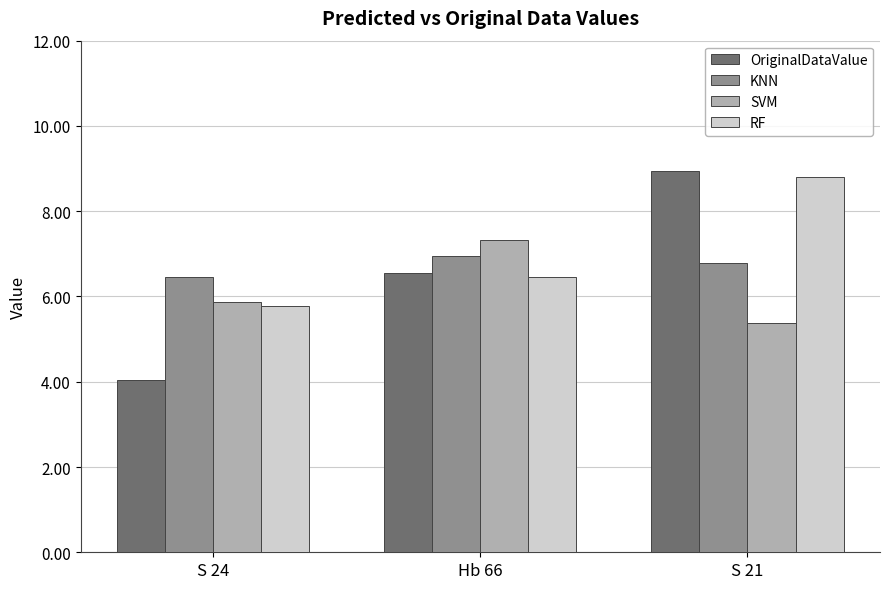

At which category is the sum across all series the highest?

S 21